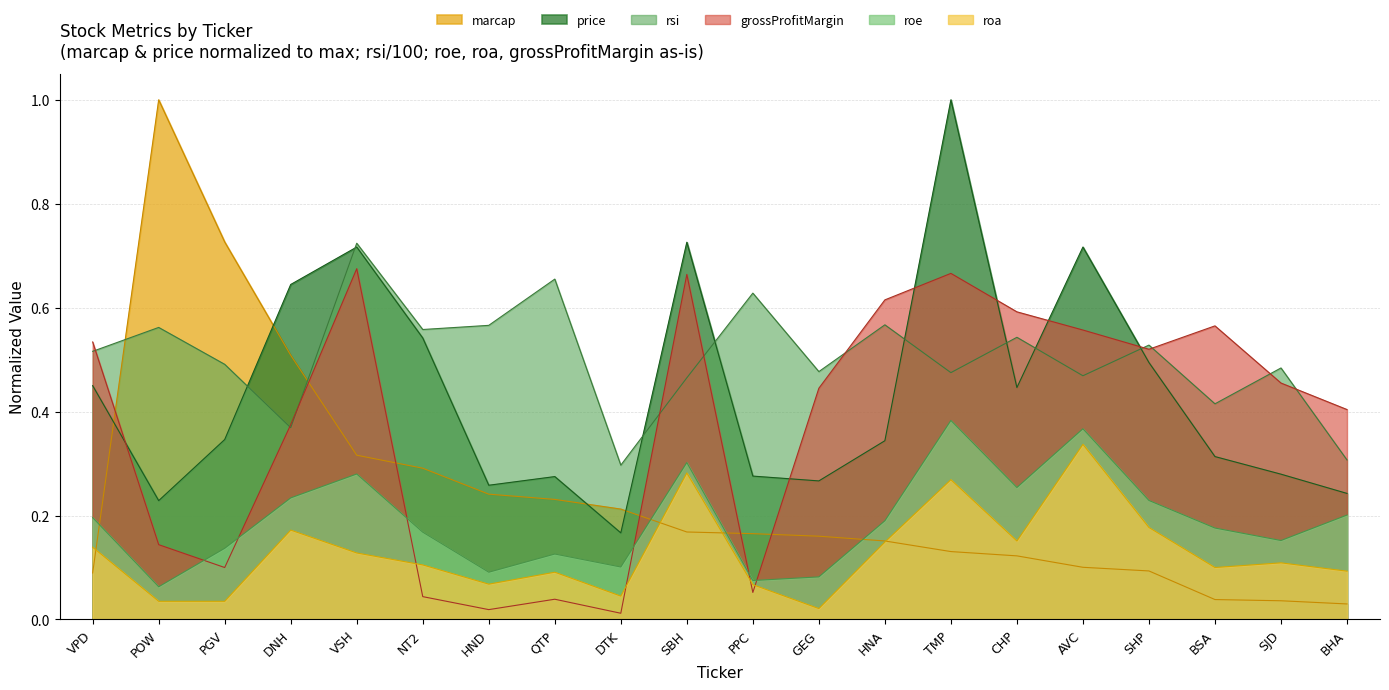

After their last crossing, which series has the higher values: roe or grossProfitMargin?

grossProfitMargin